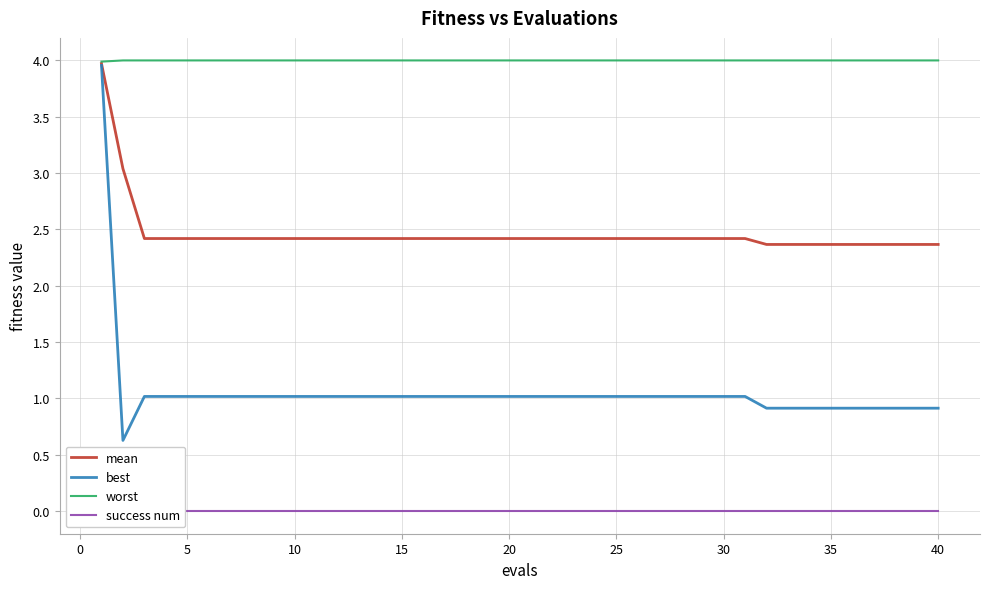

How many lines are shown in the chart?

4